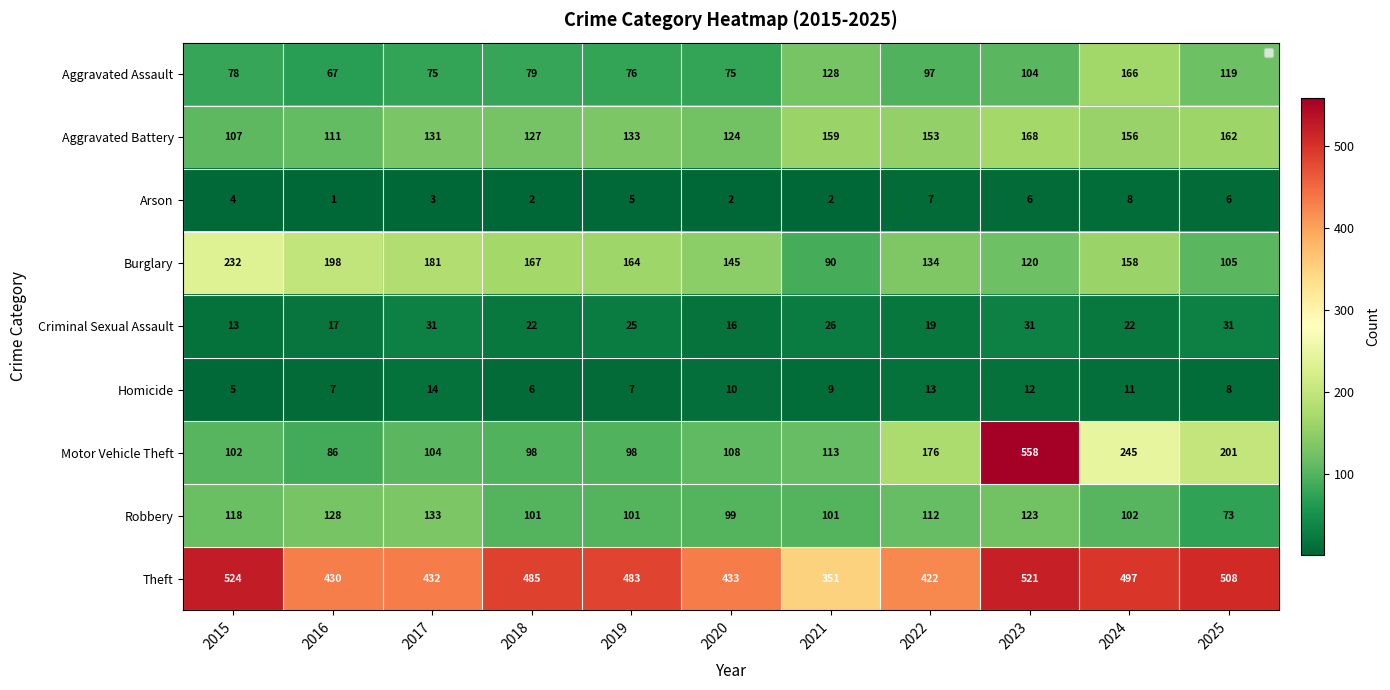

What is the difference between the highest and lowest values at 2024?

489